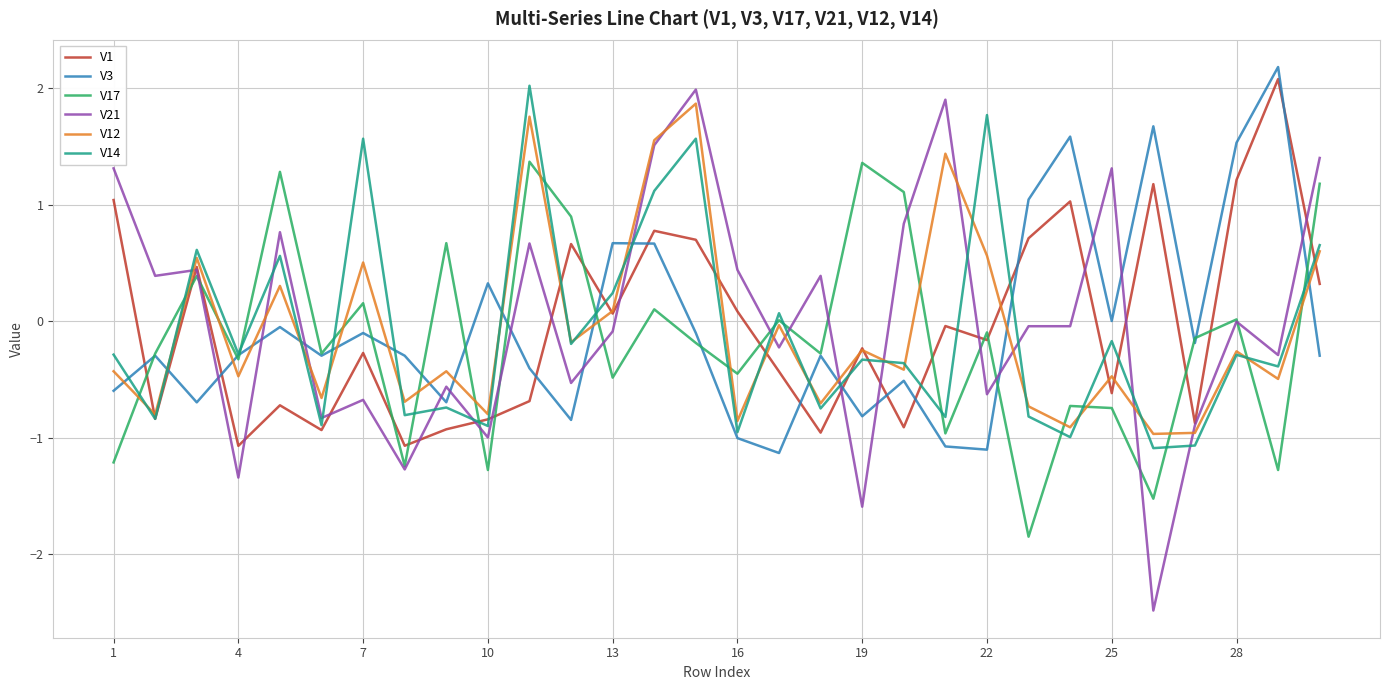

How many interior local valleys does the V14 series have?

12